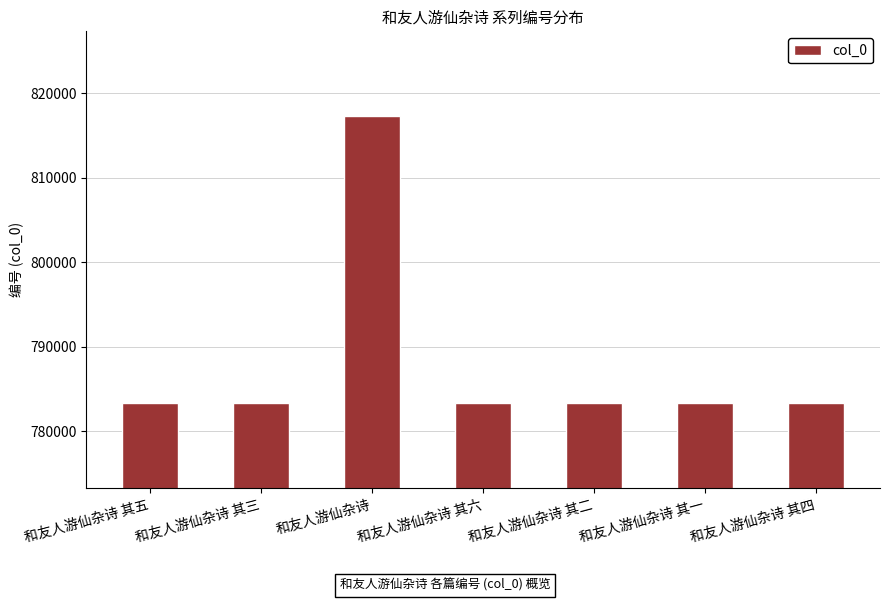

What is the minimum value shown in the chart?

783297